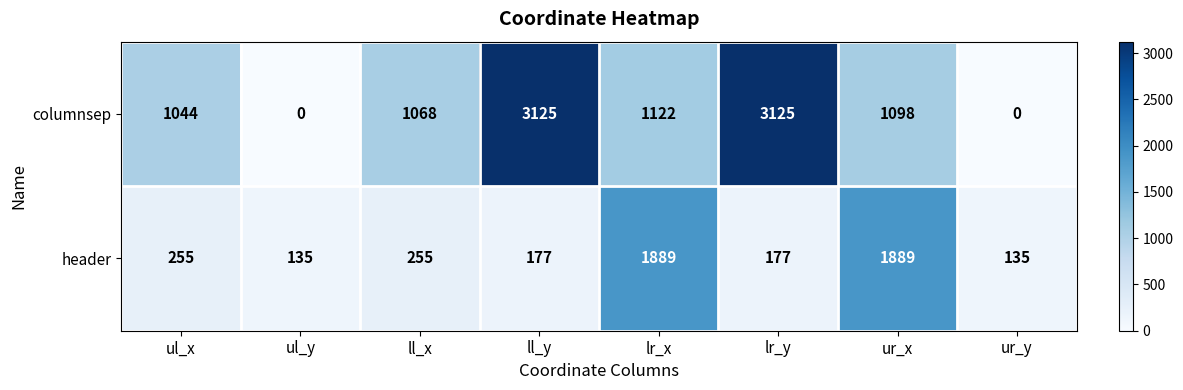

What is the average value of the header series?

614